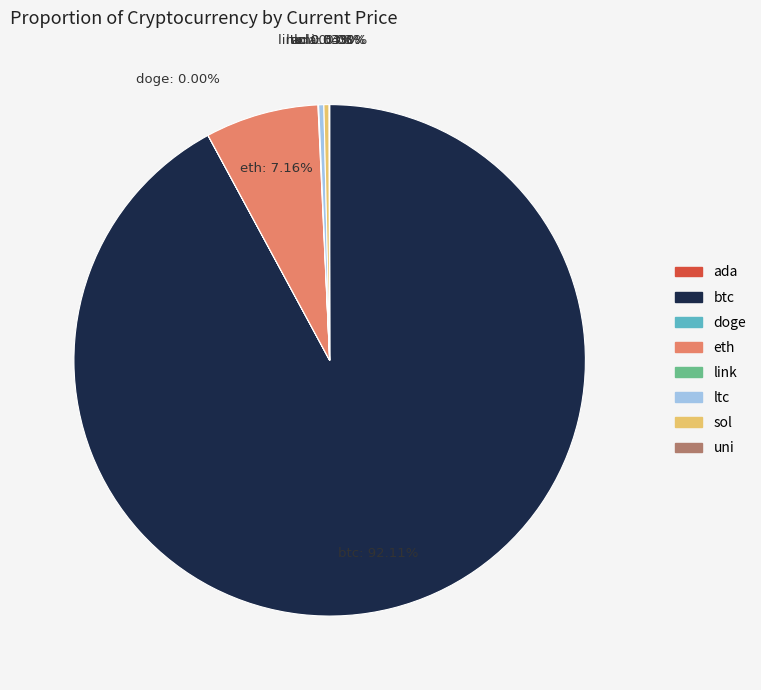

Is there a majority slice in this chart?

Yes